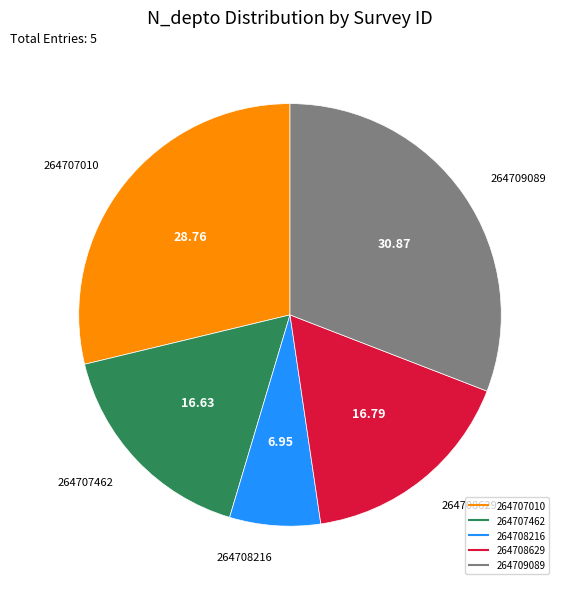

The 264708216 slice represents 7% of the pie. True or false?

True